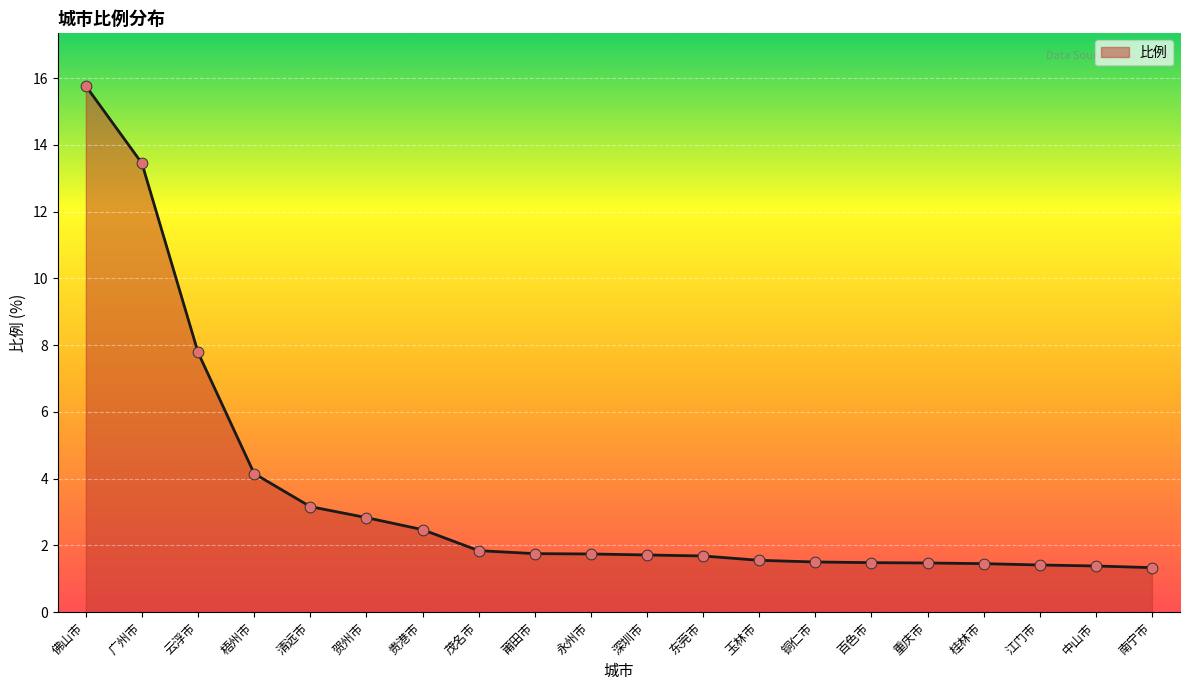

Which has a higher value, 桂林市 or 茂名市?

茂名市